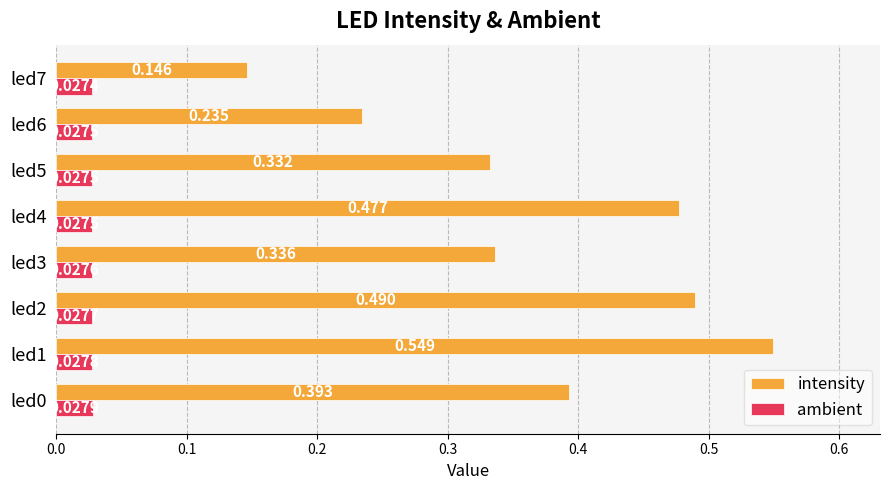

Which series has the widest spread of values?

intensity